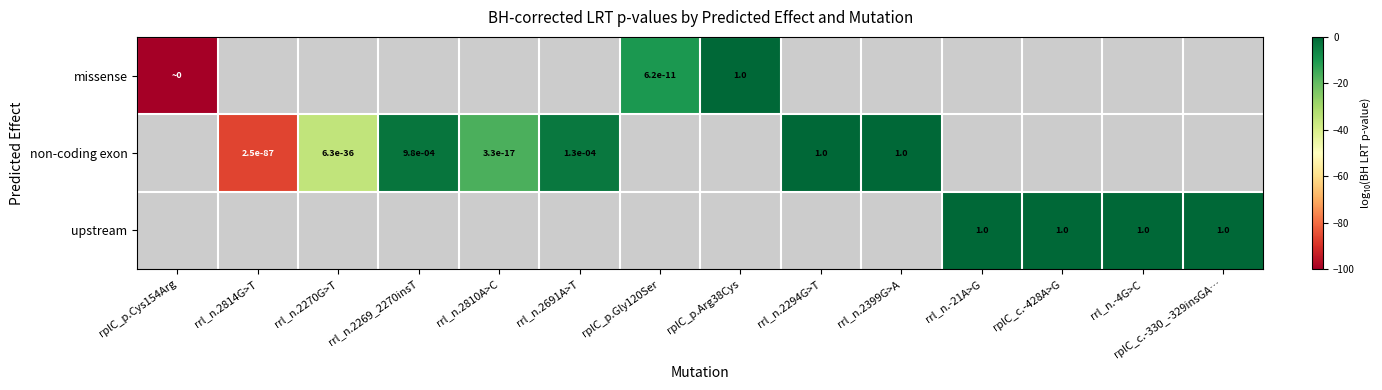

How many categories are shown in the chart?

14